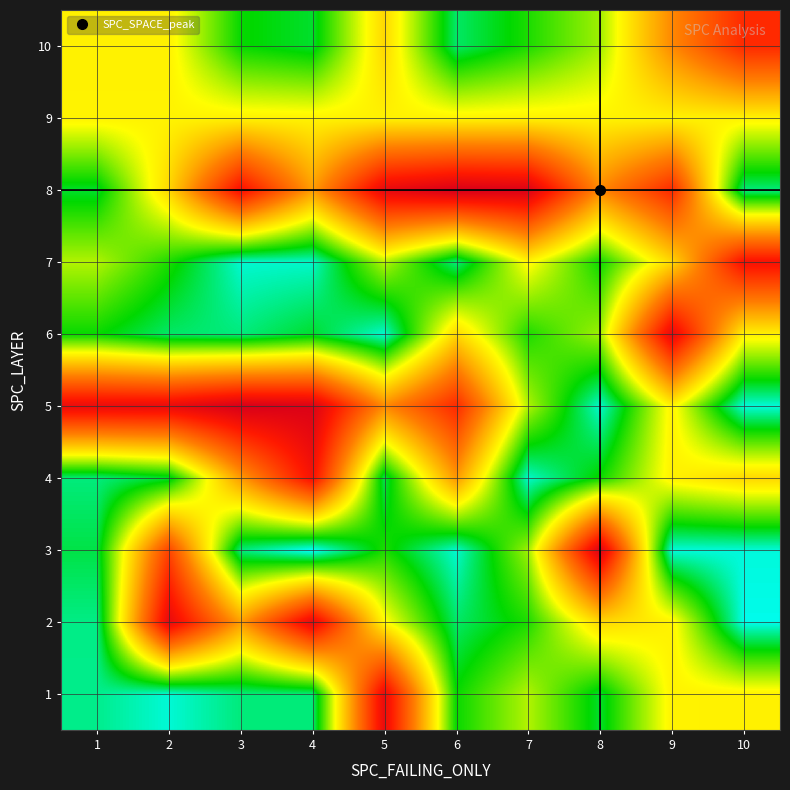

Reading left to right, transcribe all the data shown in this chart.

1: 1=32	2=18	3=35	4=35	5=307	6=60	7=103	8=50	9=129	10=130
2: 1=33	2=311	3=184	4=311	5=126	6=39	7=65	8=146	9=129	10=14
3: 1=45	2=249	3=35	4=10	5=65	6=19	7=98	8=325	9=17	10=17
4: 1=35	2=50	3=184	4=293	5=45	6=186	7=20	8=61	9=130	10=146
5: 1=307	2=308	3=330	4=325	5=196	6=269	7=103	8=19	9=129	10=17
6: 1=60	2=39	3=35	4=50	5=19	6=146	7=65	8=98	9=311	10=130
7: 1=103	2=65	3=19	4=20	5=103	6=35	7=126	8=61	9=146	10=293
8: 1=50	2=146	3=293	4=184	5=311	6=330	7=325	8=196	9=269	10=35
9: 1=129	2=129	3=130	4=129	5=130	6=129	7=130	8=129	9=130	10=129
10: 1=130	2=130	3=60	4=50	5=146	6=39	7=65	8=98	9=196	10=269